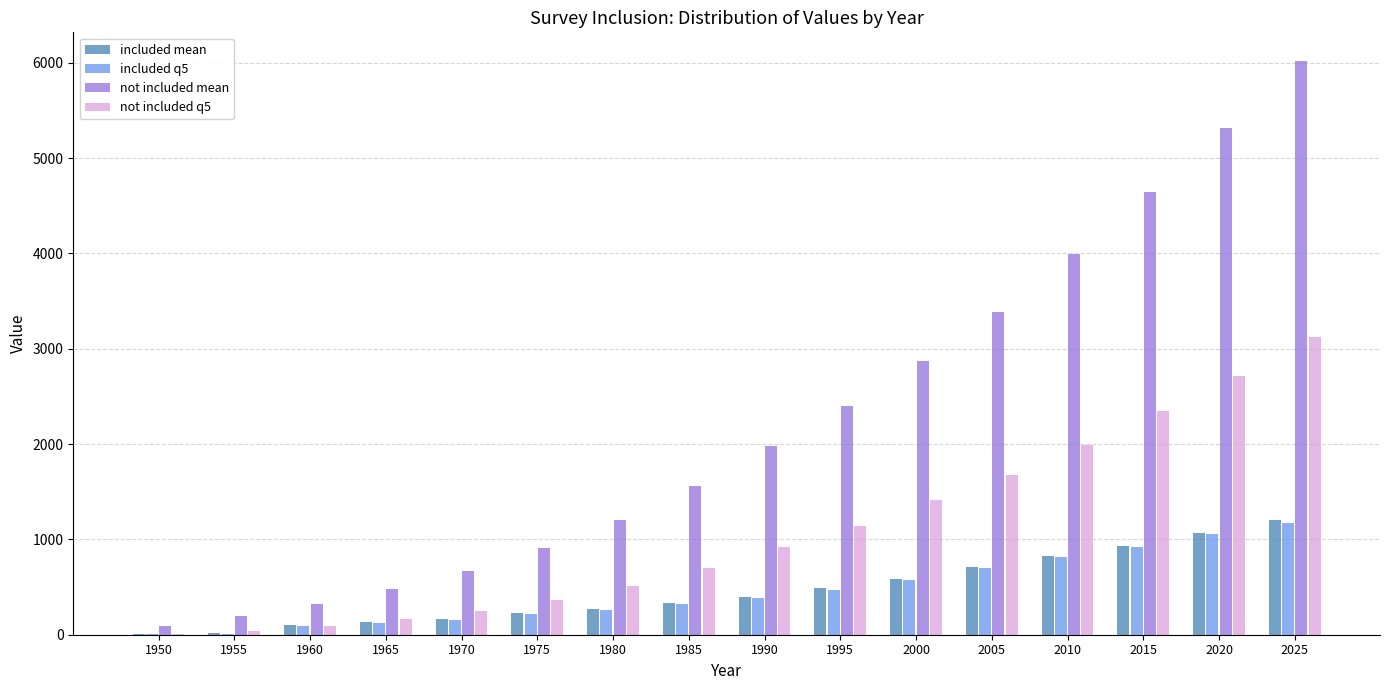

Which series changed the most between 1950 and 1975?

not included mean